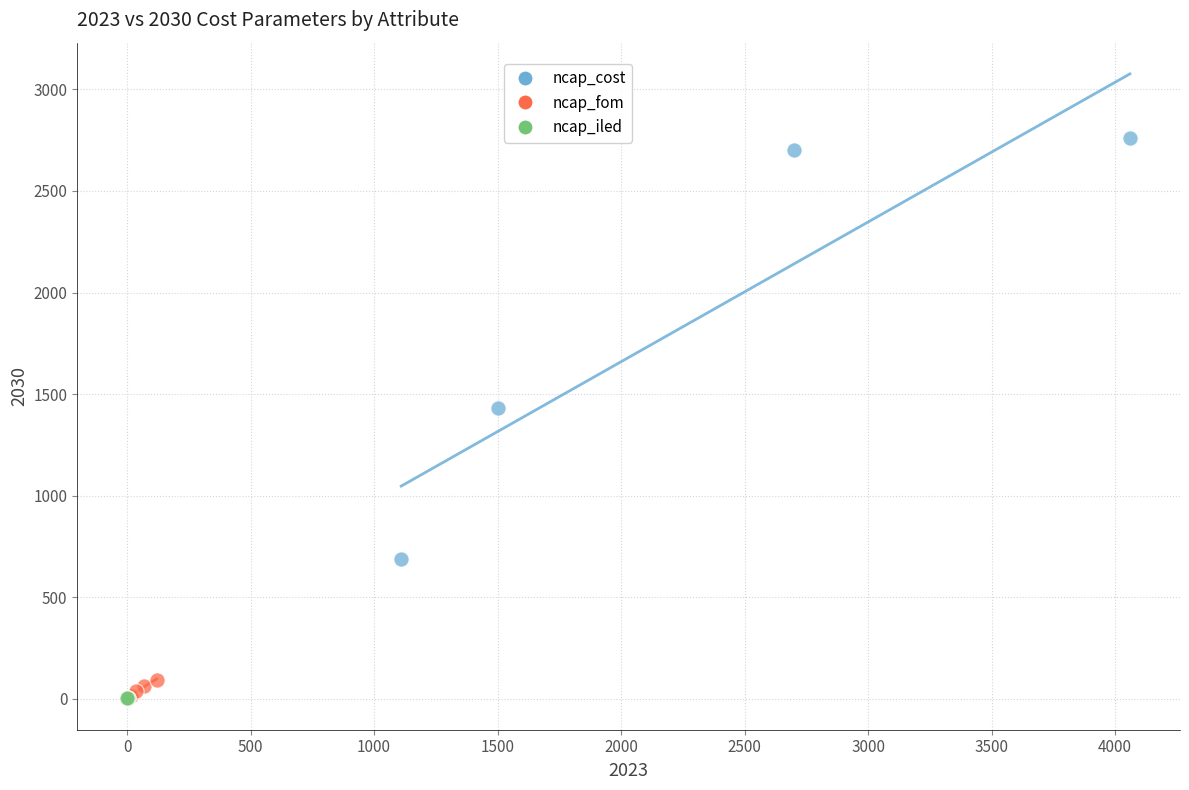

Which series contains the highest Y value?

ncap_cost